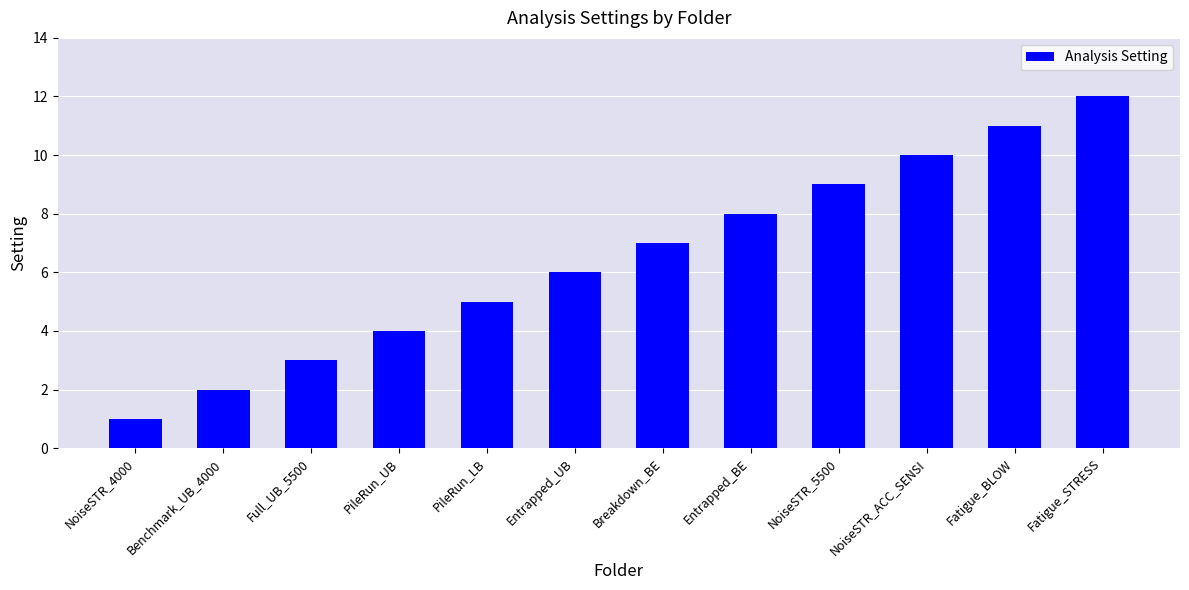

True or false: the data shows 1 at NoiseSTR_4000.

True